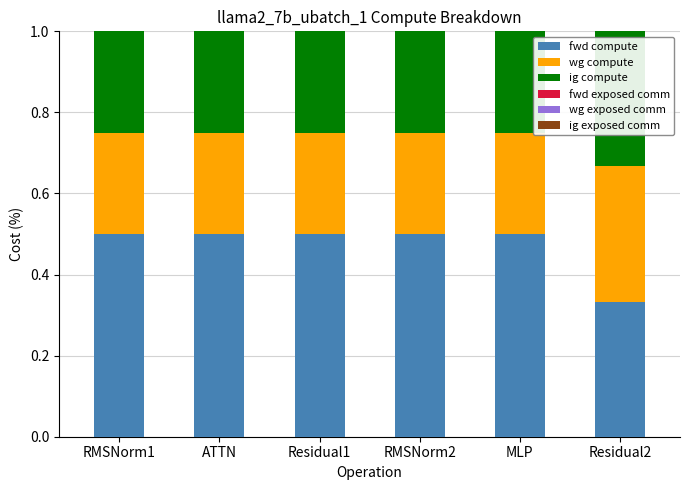

What is the total value across all series at RMSNorm1?

1.0